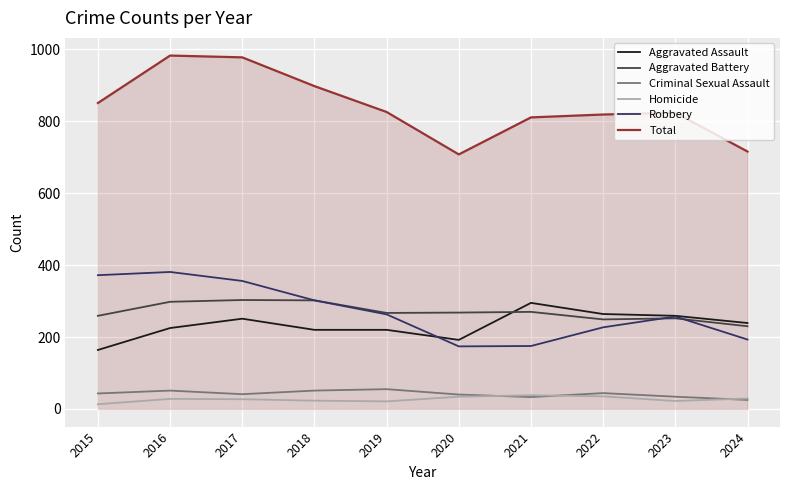

True or false: Aggravated Assault has a value of 295 at 2021.

True